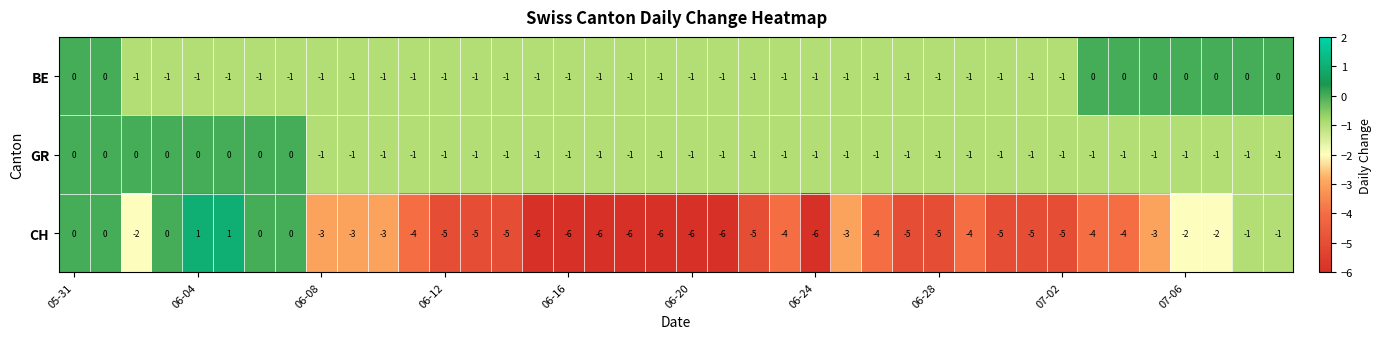

Which series has the largest total across all categories?

BE